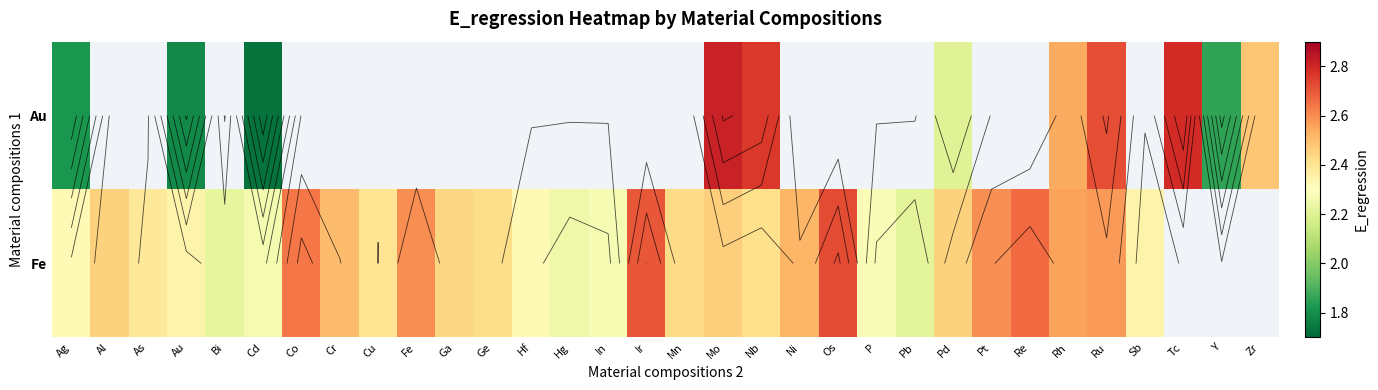

The value of Fe at Pd is 2.5. True or false?

True